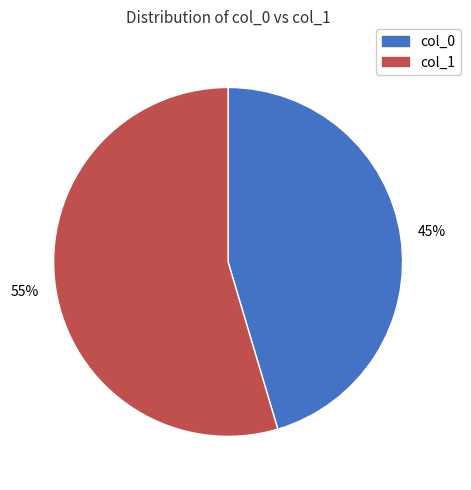

To the nearest percent, what portion does col_0 represent?

45%